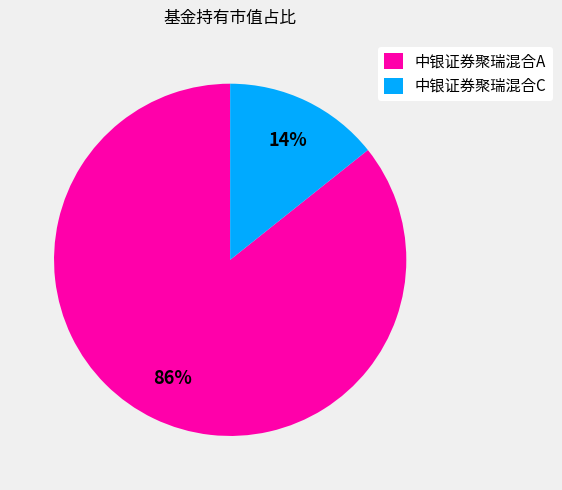

Which slice is the largest?

中银证券聚瑞混合A